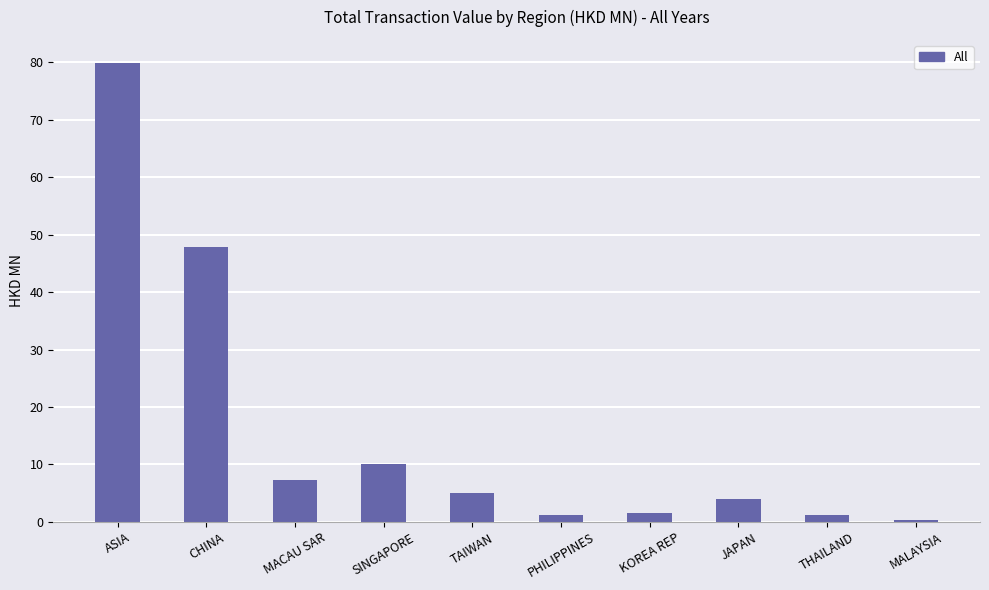

Which label corresponds to the largest value in the chart?

ASIA